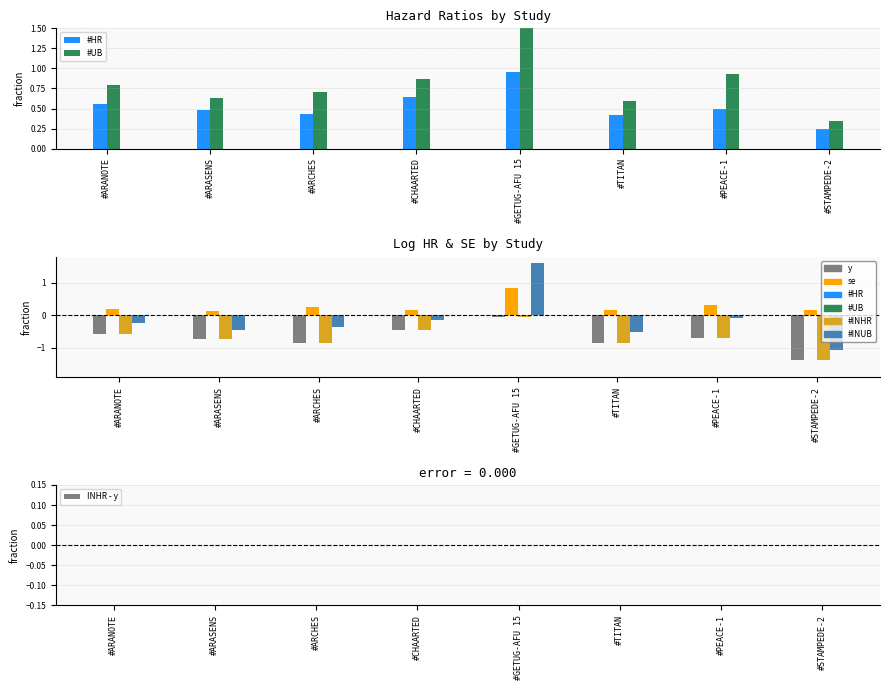

Reading left to right, transcribe all the data shown in this chart.

y: #ARANOTE=-0.6	#ARASENS=-0.7	#ARCHES=-0.8	#CHAARTED=-0.4	#GETUG-AFU 15=-0.0	#TITAN=-0.9	#PEACE-1=-0.7	#STAMPEDE-2=-1.4
se: #ARANOTE=0.2	#ARASENS=0.1	#ARCHES=0.2	#CHAARTED=0.2	#GETUG-AFU 15=0.8	#TITAN=0.2	#PEACE-1=0.3	#STAMPEDE-2=0.2
#HR: #ARANOTE=0.6	#ARASENS=0.5	#ARCHES=0.4	#CHAARTED=0.6	#GETUG-AFU 15=1.0	#TITAN=0.4	#PEACE-1=0.5	#STAMPEDE-2=0.2
#UB: #ARANOTE=0.8	#ARASENS=0.6	#ARCHES=0.7	#CHAARTED=0.9	#GETUG-AFU 15=5.0	#TITAN=0.6	#PEACE-1=0.9	#STAMPEDE-2=0.3
#INHR: #ARANOTE=-0.6	#ARASENS=-0.7	#ARCHES=-0.8	#CHAARTED=-0.4	#GETUG-AFU 15=-0.0	#TITAN=-0.9	#PEACE-1=-0.7	#STAMPEDE-2=-1.4
#INUB: #ARANOTE=-0.2	#ARASENS=-0.5	#ARCHES=-0.4	#CHAARTED=-0.1	#GETUG-AFU 15=1.6	#TITAN=-0.5	#PEACE-1=-0.1	#STAMPEDE-2=-1.1